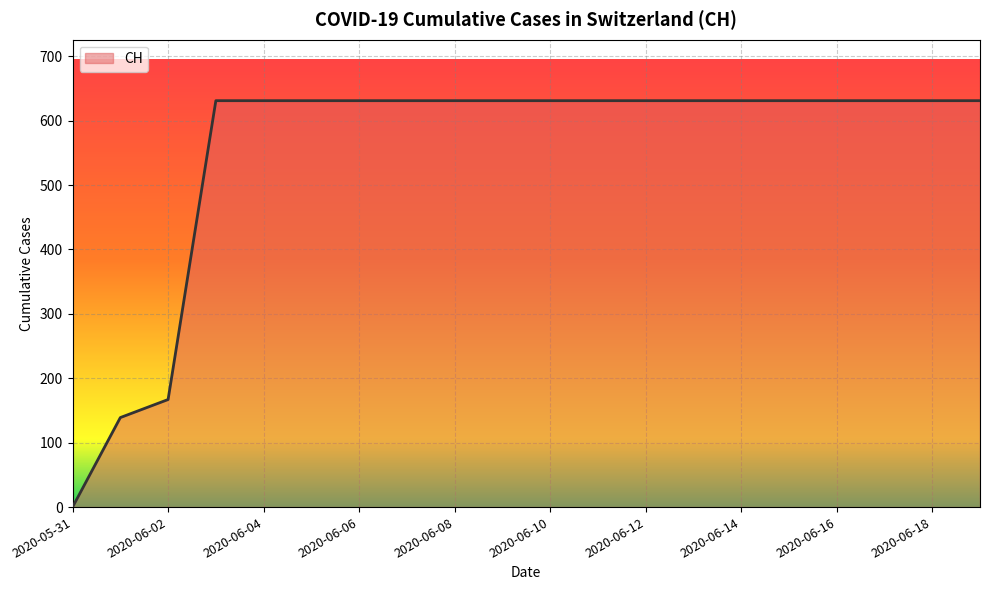

What is the difference between the maximum and minimum values?

631